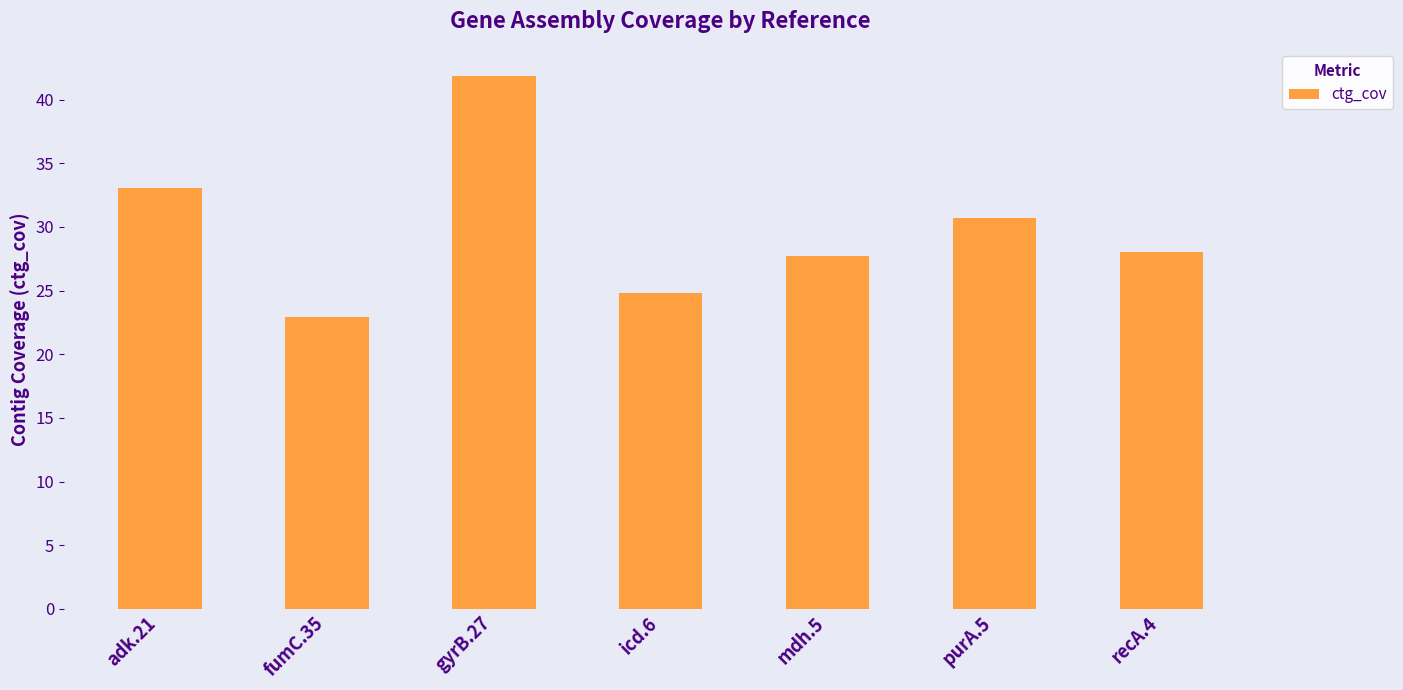

Read the value at recA.4.

28.0